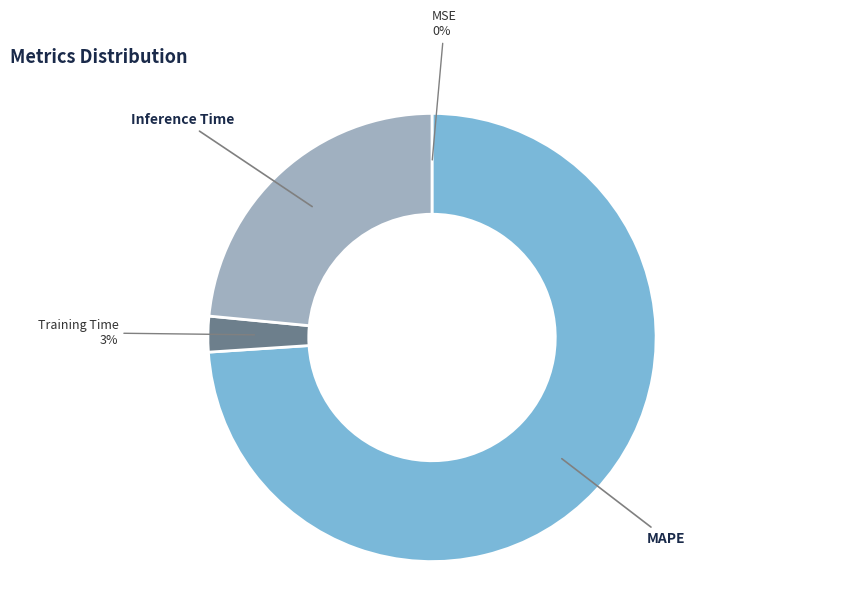

Does any single category account for the majority?

Yes